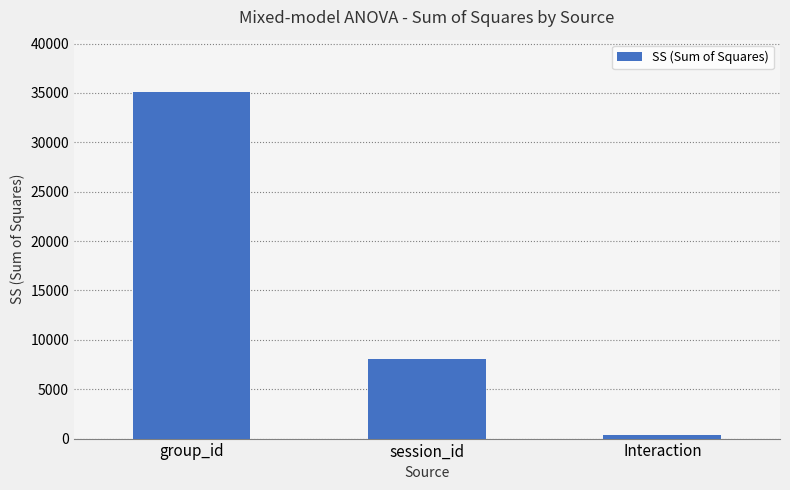

Reading left to right, what are all the values shown in this chart?

group_id=35128.6	session_id=8026.5	Interaction=340.5